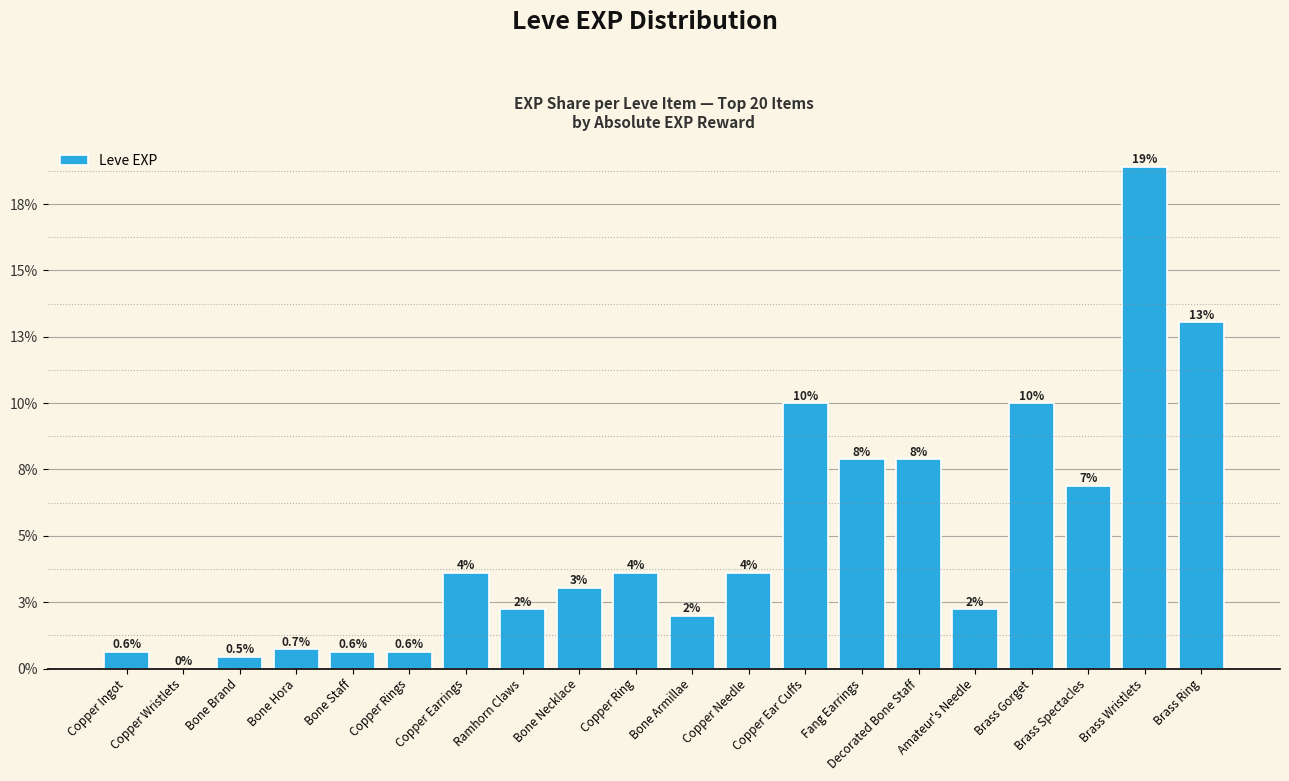

What is the difference between the values at Copper Ingot and Copper Earrings?

2970